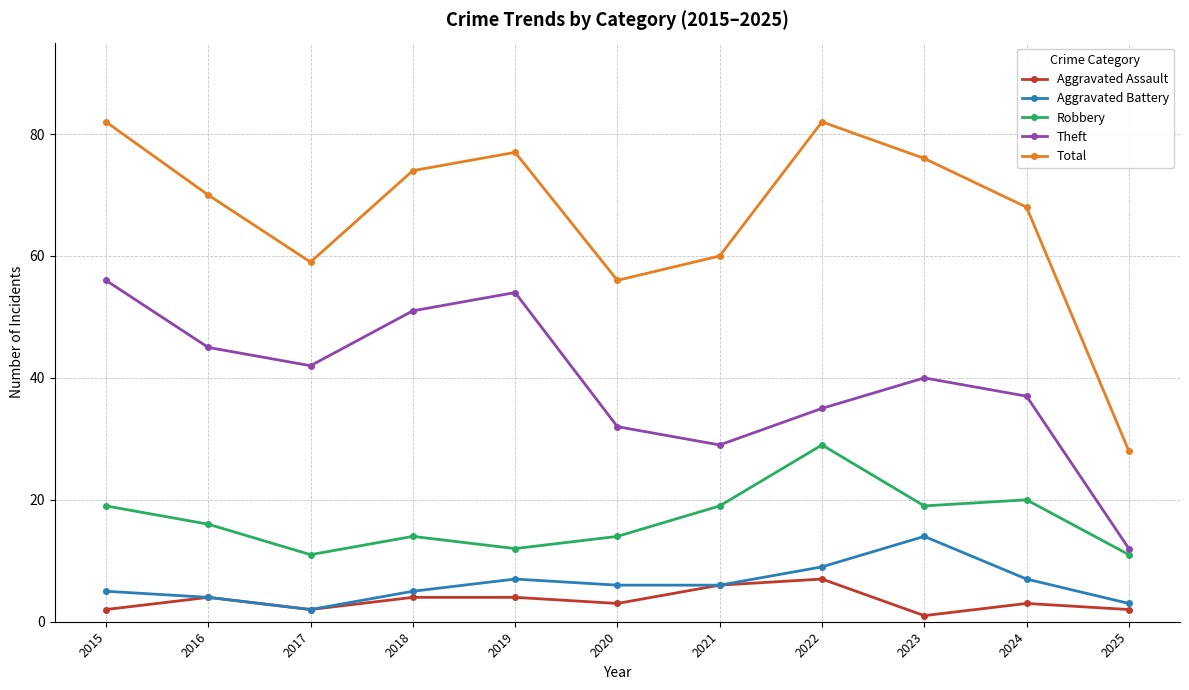

True or false: Aggravated Assault and Robbery intersect in this chart.

False